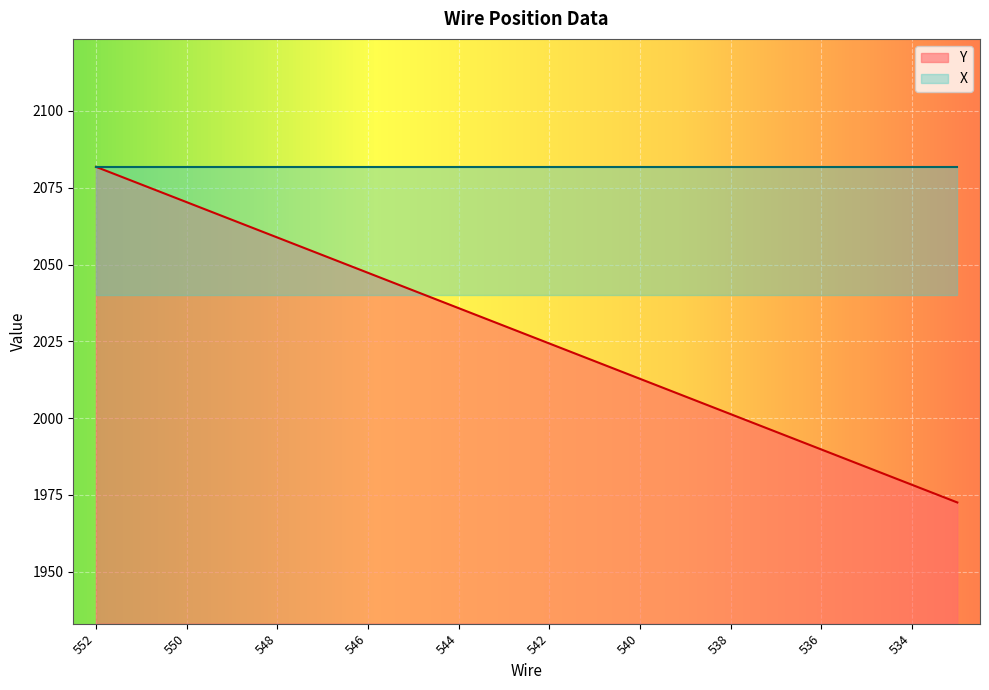

What is the value of the 8th point from the left?

2041.5